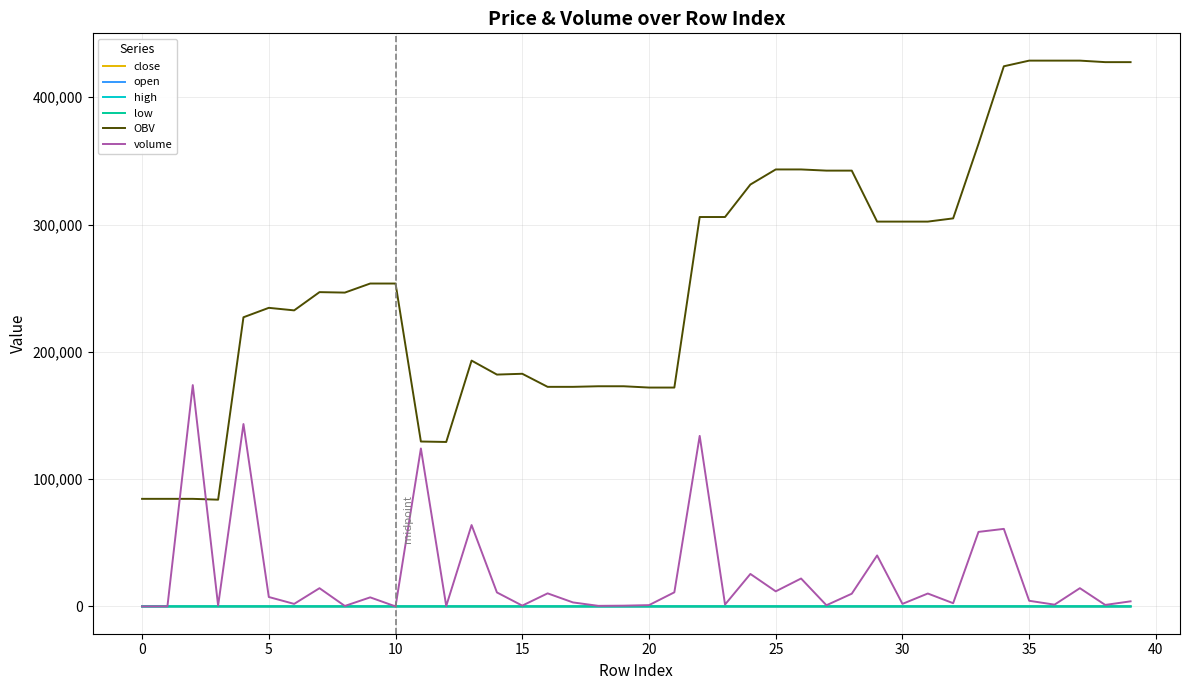

True or false: close and OBV cross at least once.

False